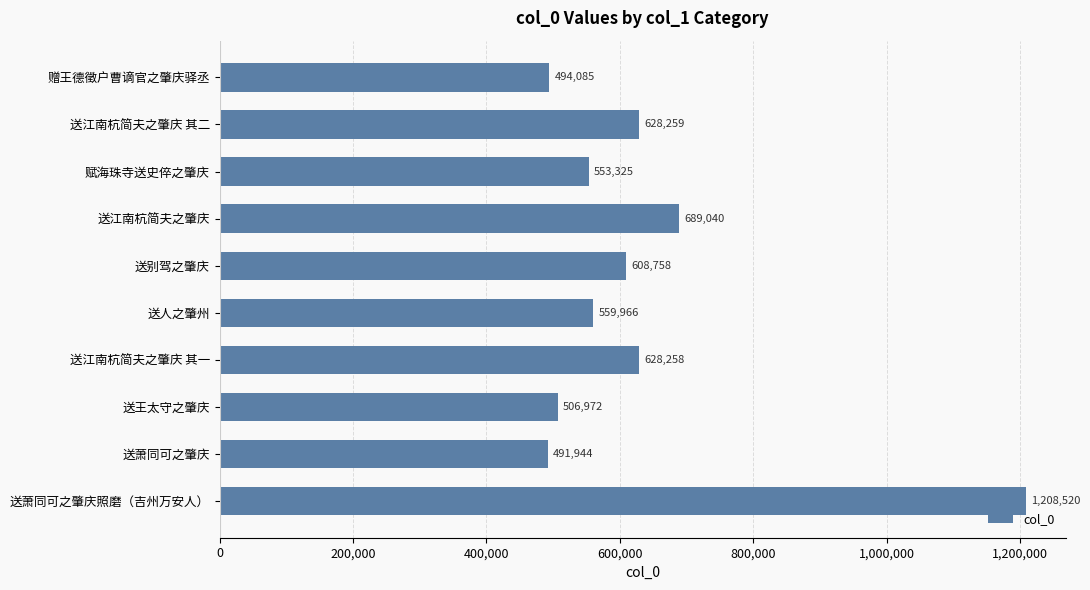

What is the greatest value displayed?

1208520